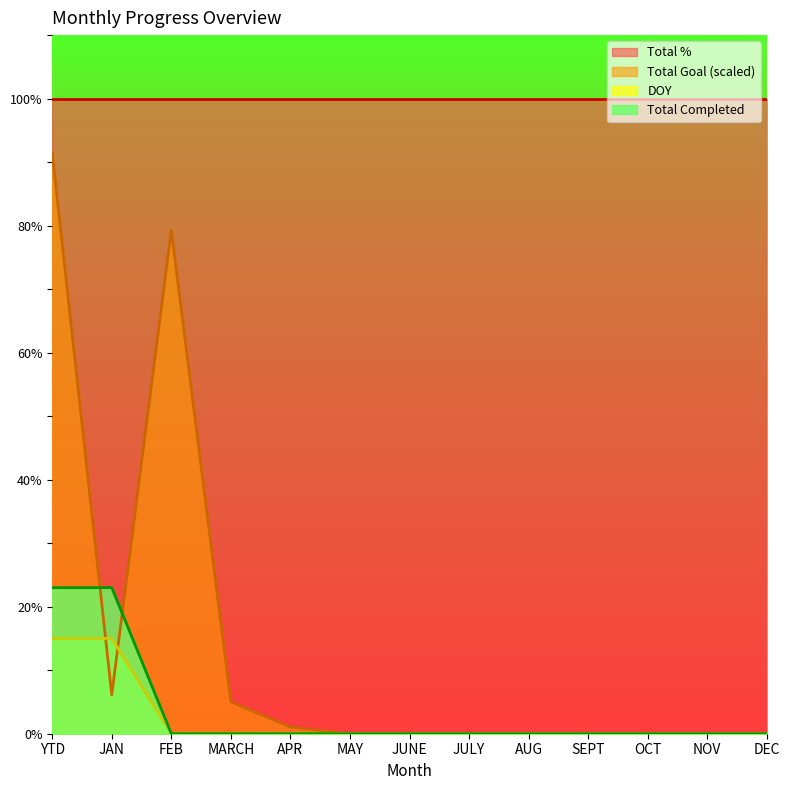

Rank the series by their maximum value, from highest to lowest.

Total %, Total Goal (scaled), Total Completed, DOY